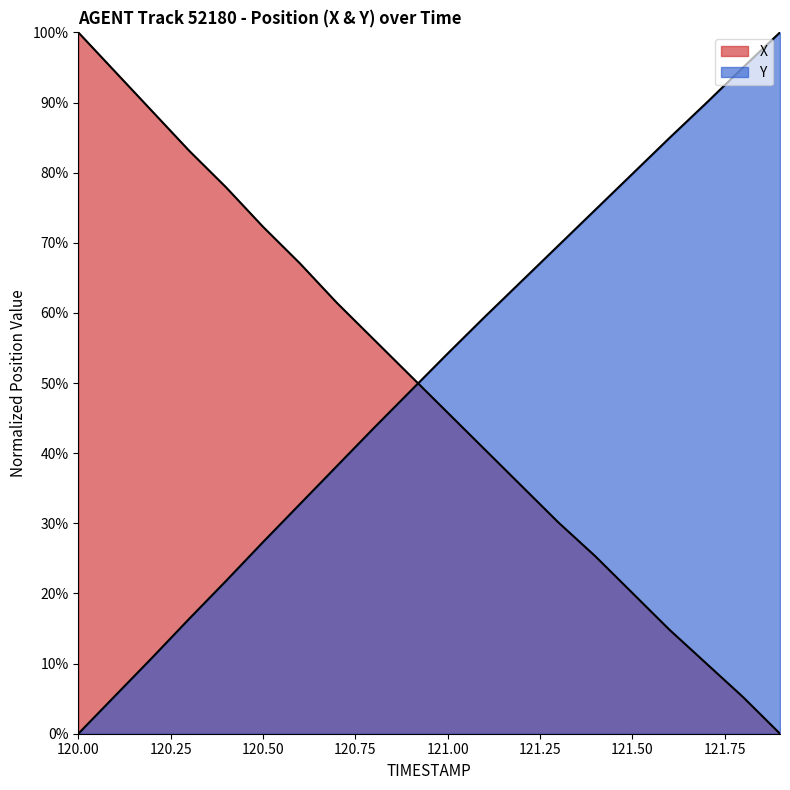

Which series ends up on top after the final intersection of Y and X?

Y